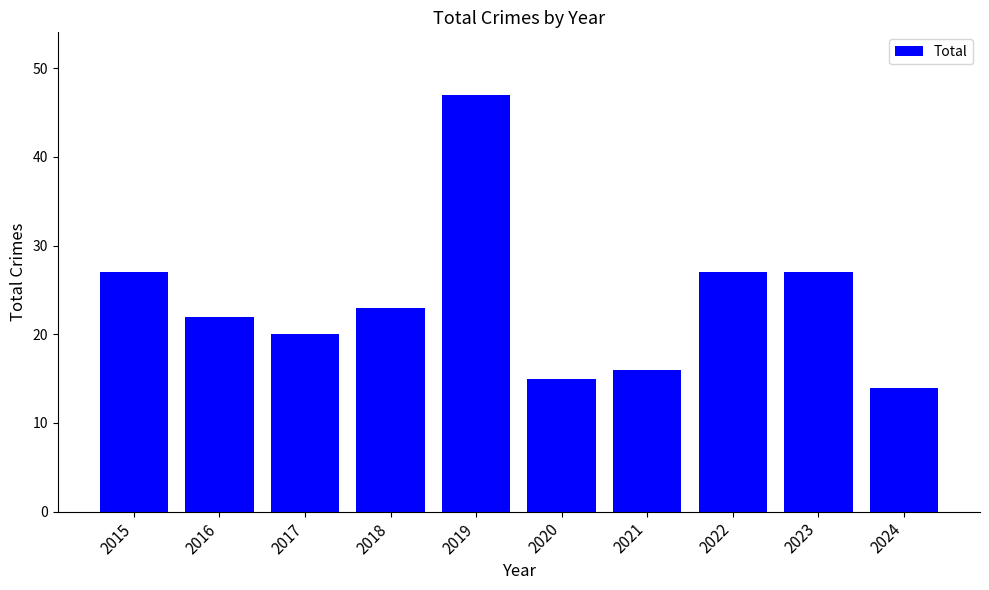

What is the value of the 1st bar from the left?

27